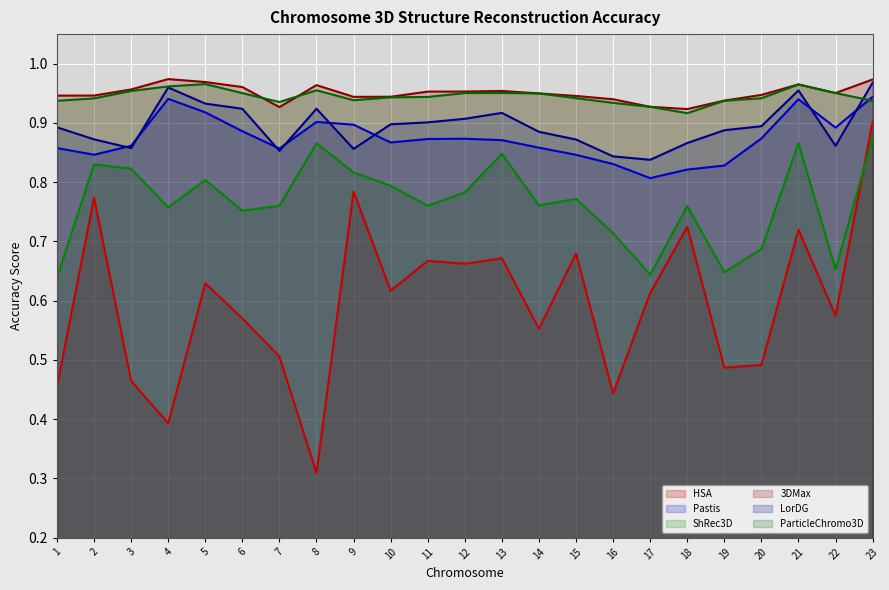

Where is the first local maximum for LorDG?

4